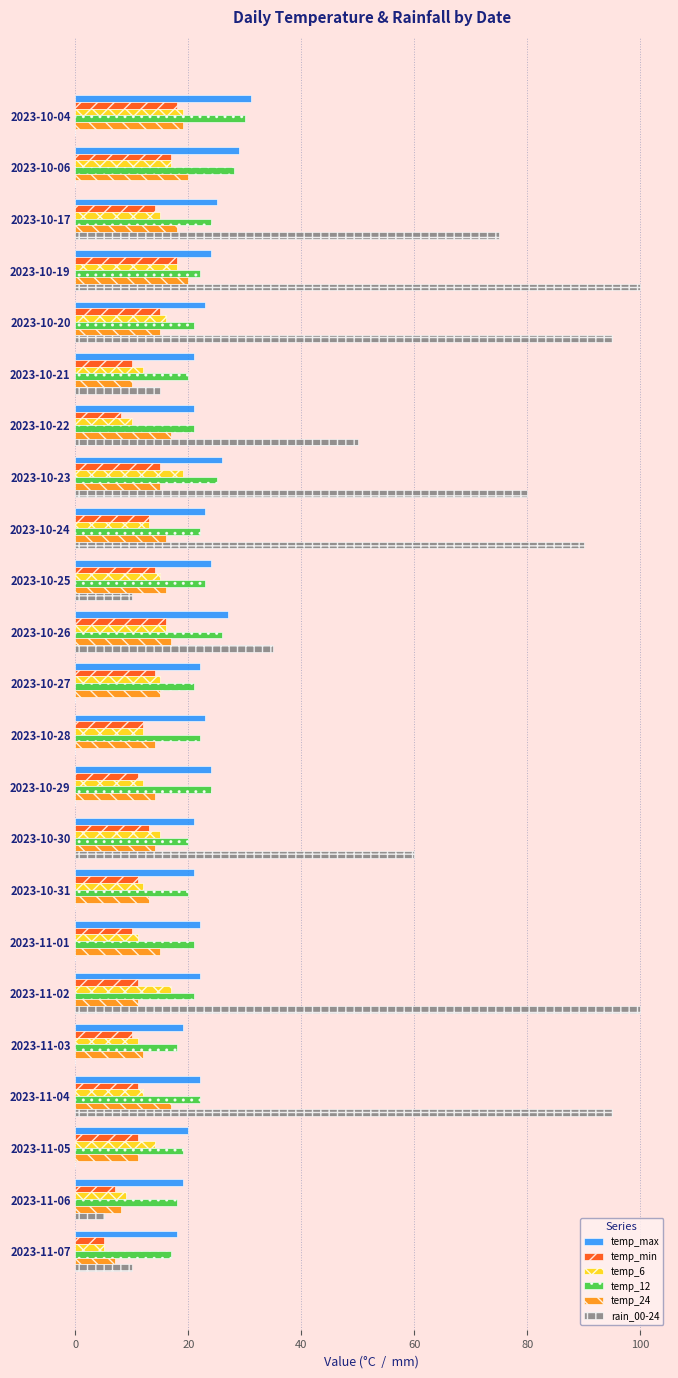

What is the total value across all series at 2023-10-28?

83